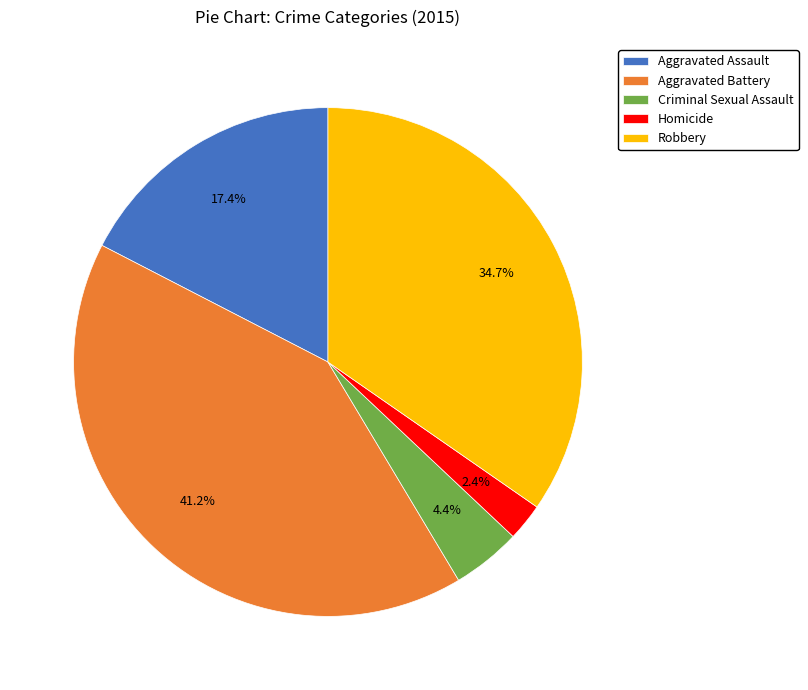

To the nearest percent, what is the average slice percentage?

20%